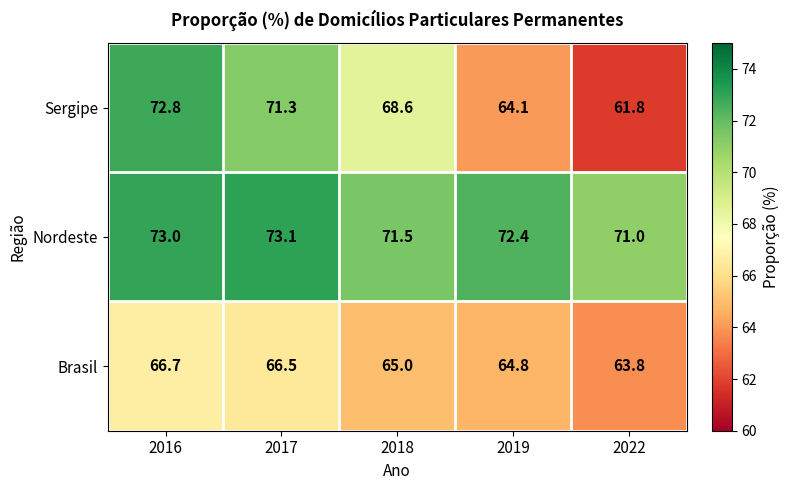

Is it true that Nordeste equals 73.1 at 2017?

True